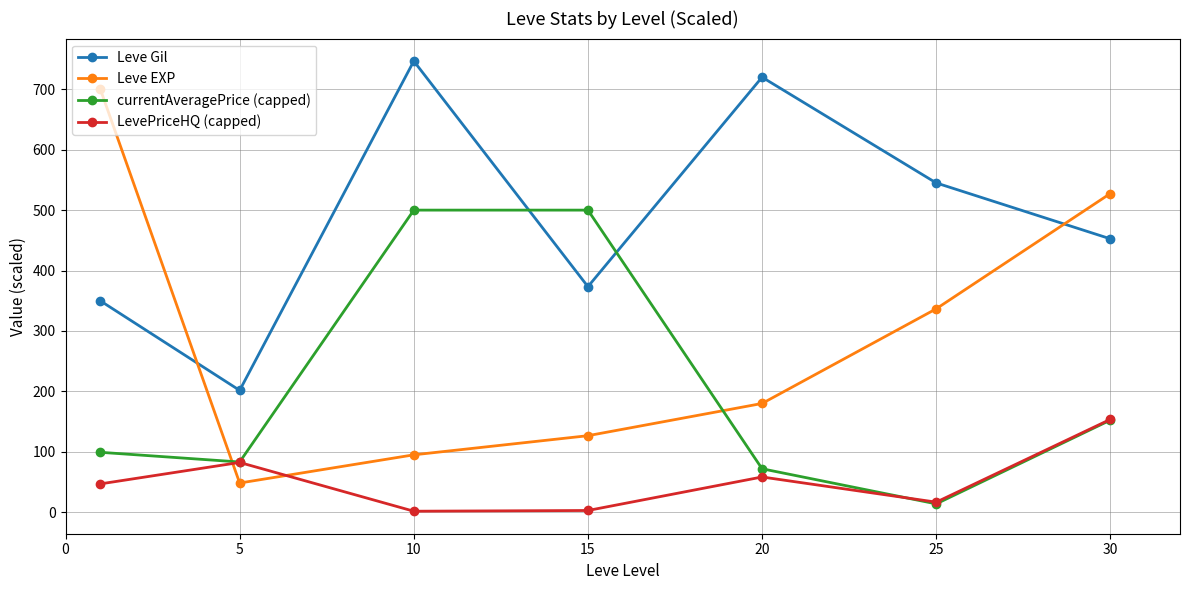

How many data points does each series have?

7